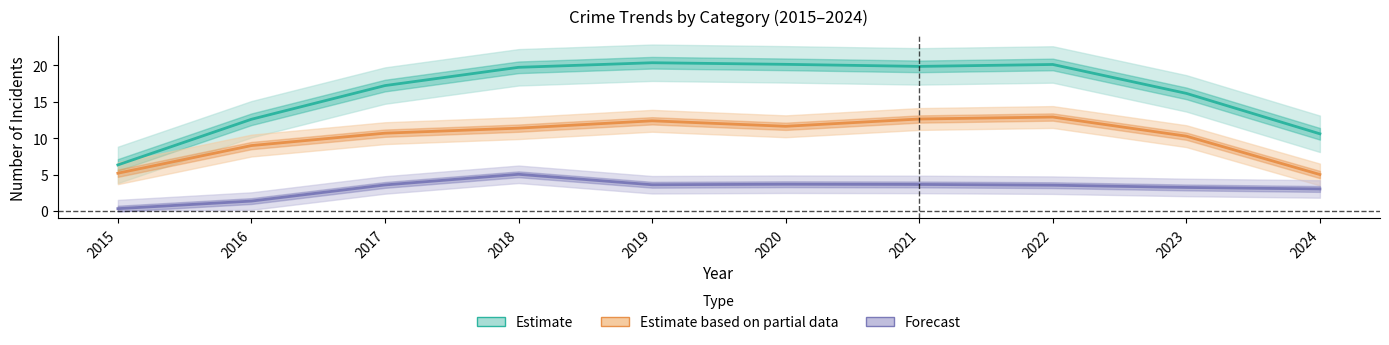

At which label does Forecast first exceed 3?

2017